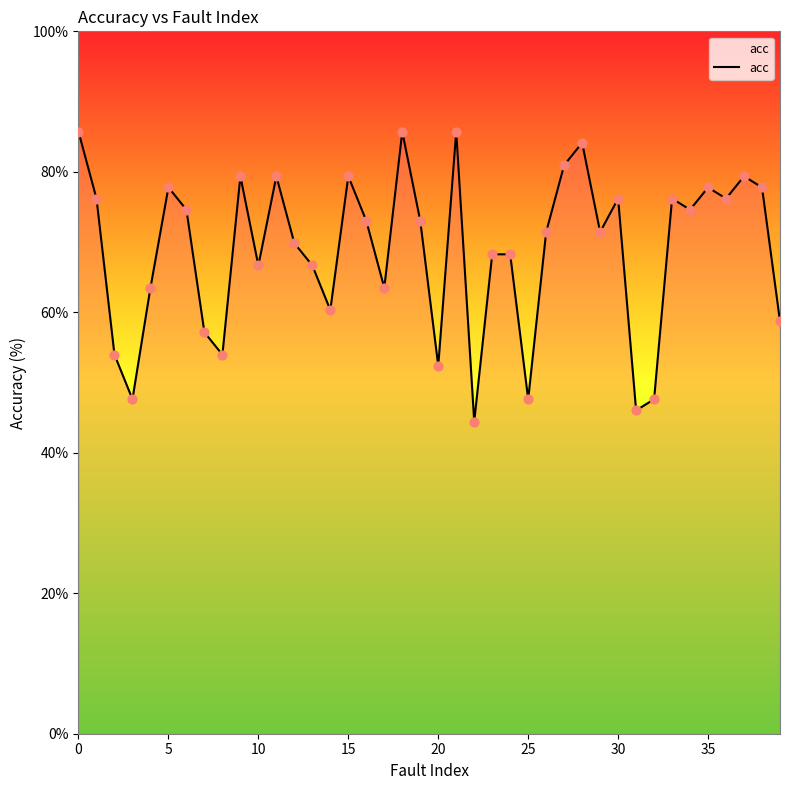

Does the chart have visible grid lines?

No